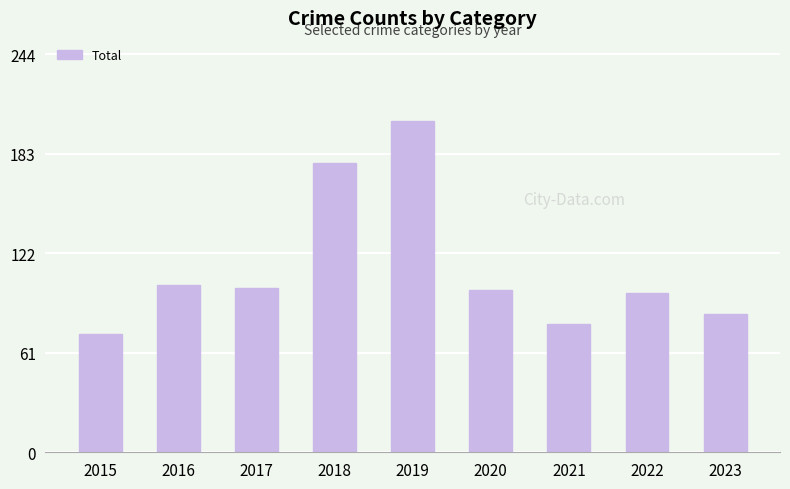

Is it true that the value at 2017 is 38?

False